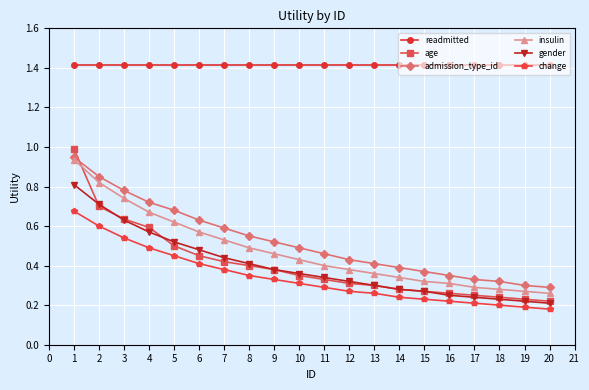

What is the greatest value displayed?

1.4